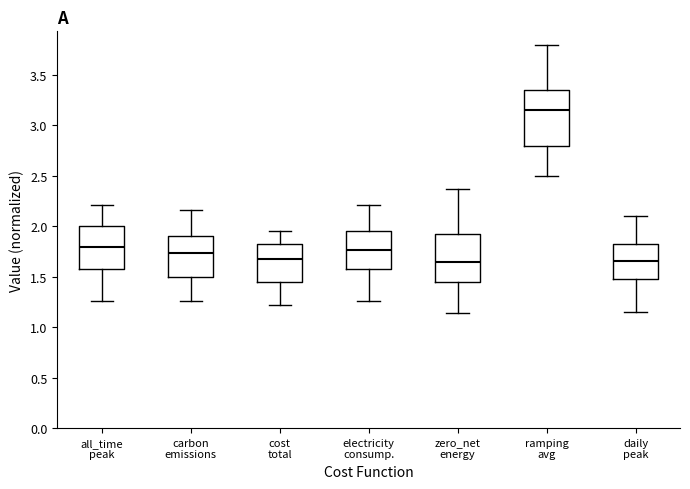

Where is the upper edge of the box for zero_net energy on the y-axis? The values are not printed on the chart, so give them approximately, as read against the axis.

1.95